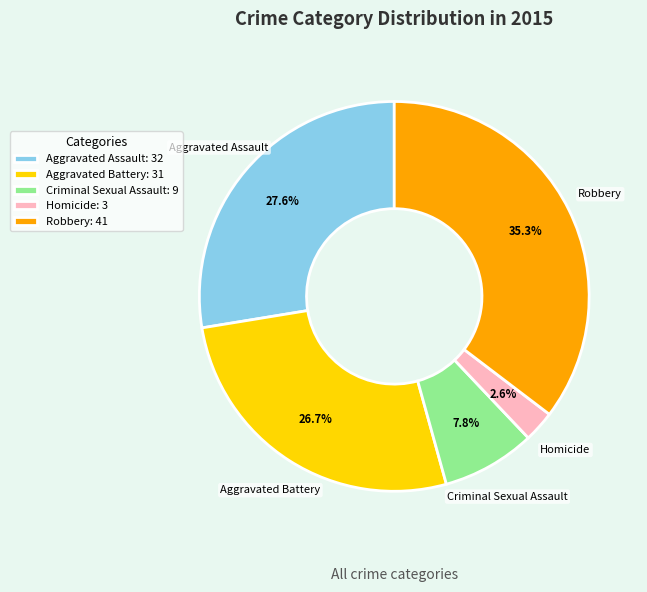

Is the sum of Aggravated Battery and Criminal Sexual Assault greater than half?

No